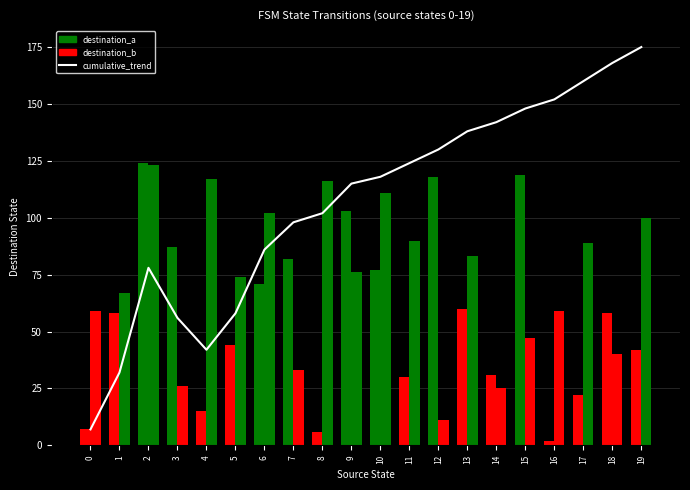

How many categories are shown in the chart?

20